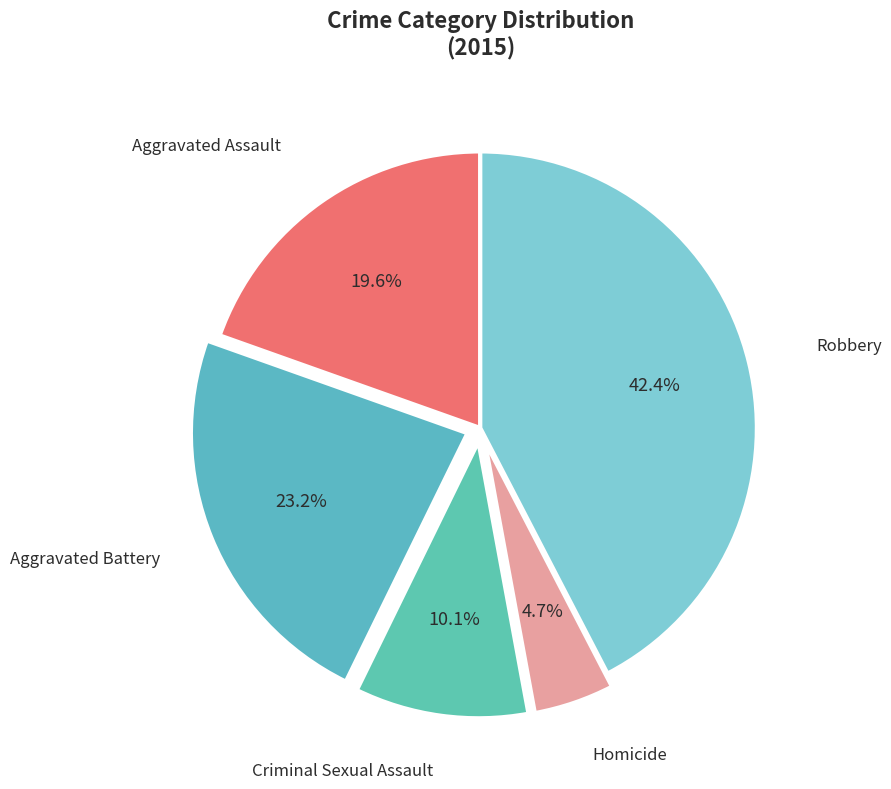

How many slices are in this pie chart?

5